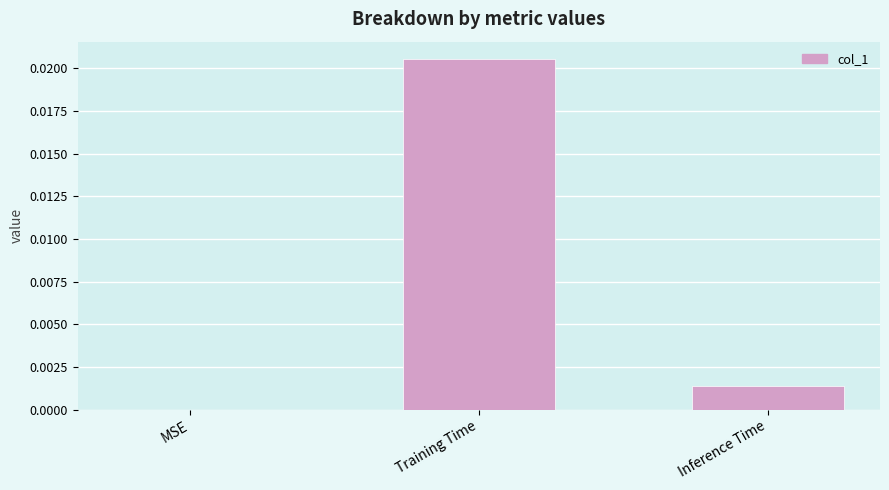

Is it true that the value at Training Time is 0.0?

True